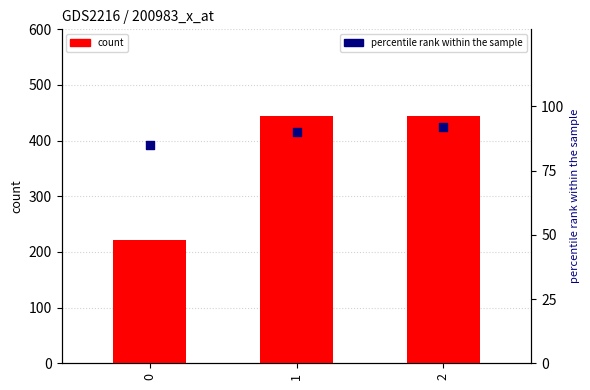

At which category is the sum across all series the highest?

2